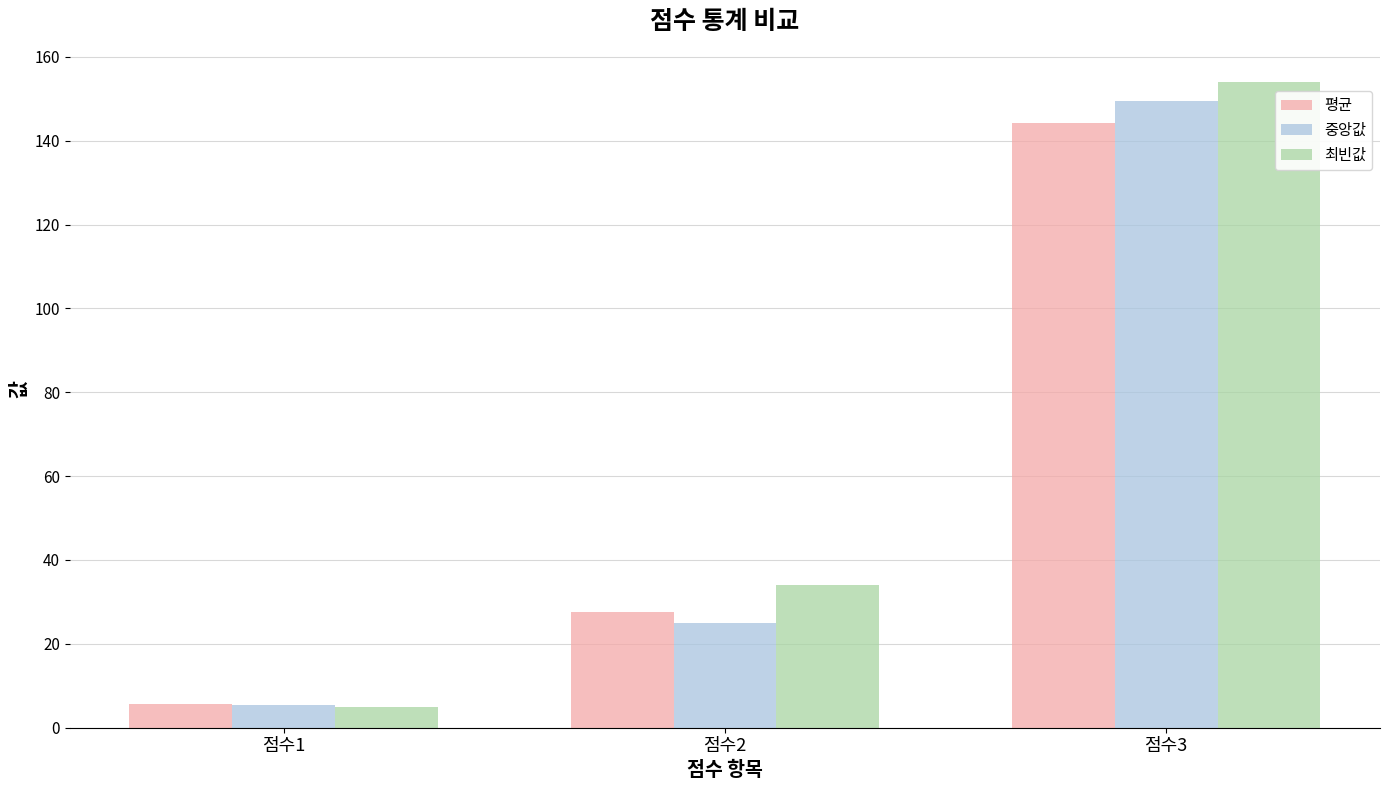

How many distinct data groups are displayed?

3